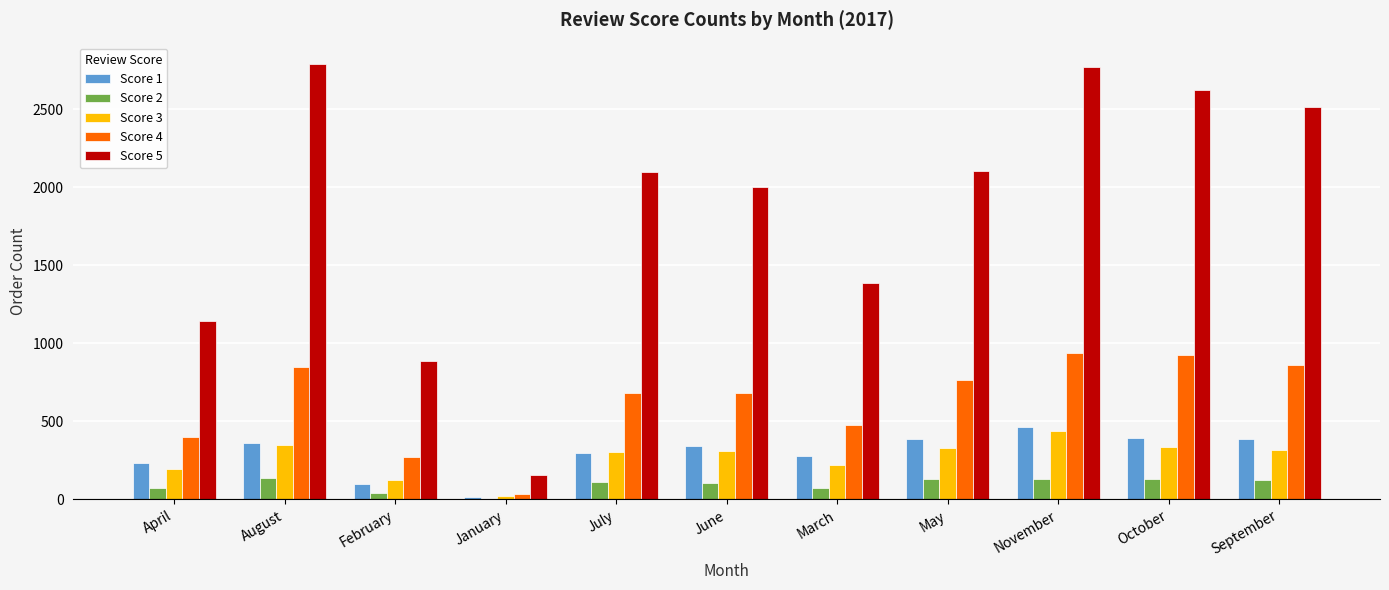

Are the bars horizontal?

No